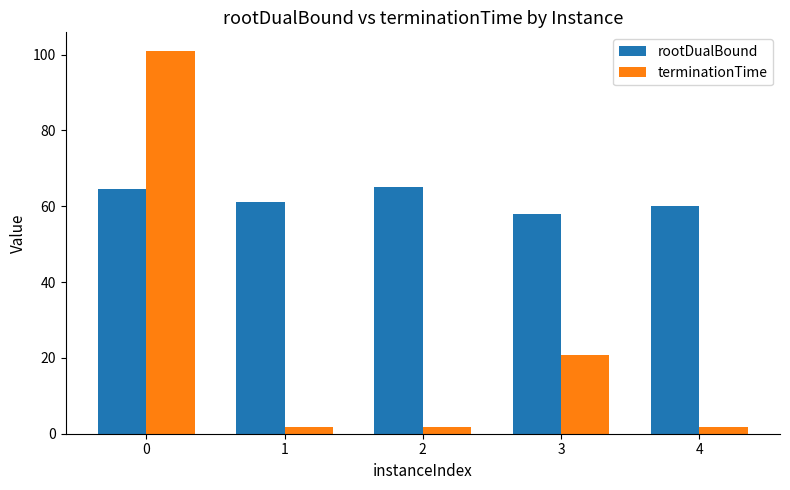

Which series has the widest spread of values?

terminationTime